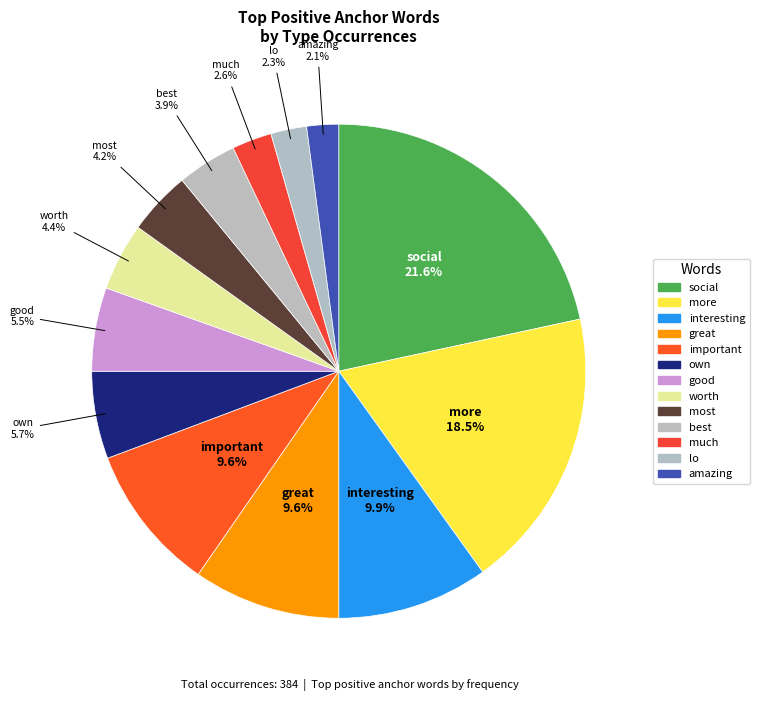

To the nearest percent, what is the difference between the own and most slice percentages?

2%